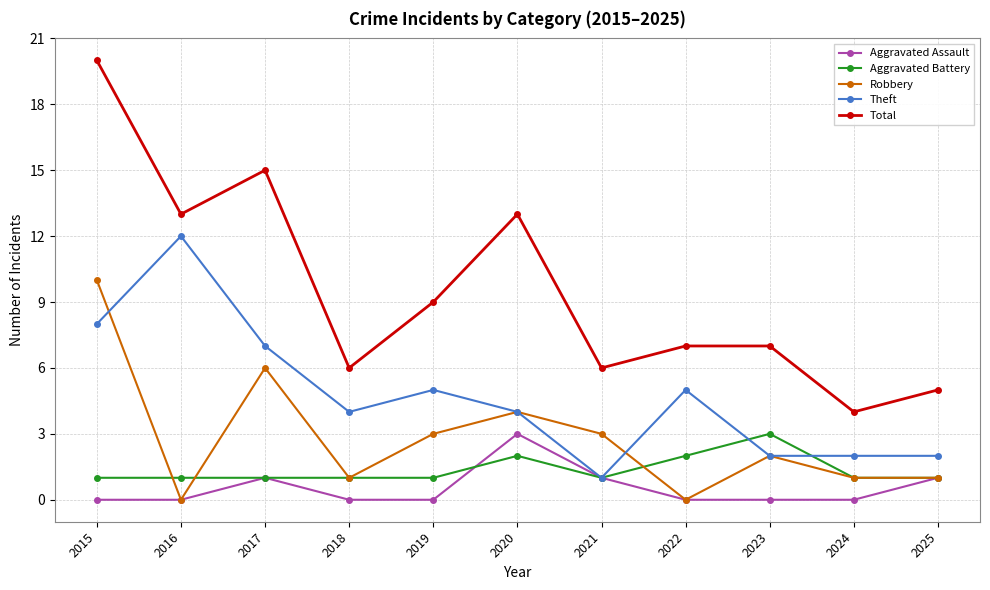

Count the number of data series in this chart.

5